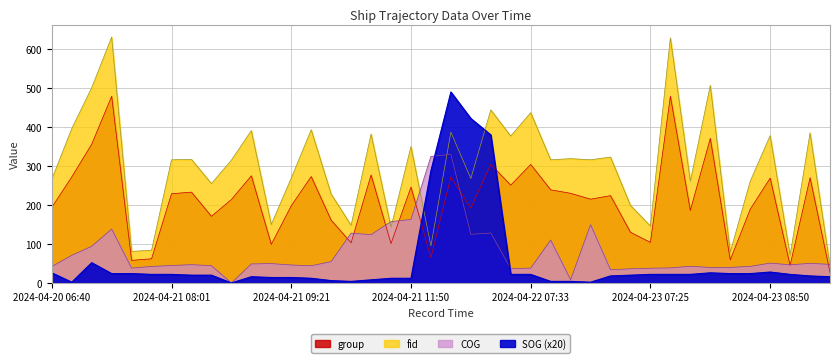

Reading right to left, transcribe all the data shown in this chart.

group: 2024-04-23 09:59=27.0	2024-04-23 09:46=270.0	2024-04-23 09:09=45.0	2024-04-23 08:50=269.0	2024-04-23 08:26=189.0	2024-04-23 08:15=59.0	2024-04-23 08:00=371.0	2024-04-23 07:47=186.0	2024-04-23 07:36=479.0	2024-04-23 07:25=104.0	2024-04-23 07:14=130.0	2024-04-23 06:57=224.0	2024-04-22 11:13=215.0	2024-04-22 10:39=230.0	2024-04-22 10:28=239.0	2024-04-22 07:33=304.0	2024-04-22 07:23=251.0	2024-04-22 04:31=304.0	2024-04-22 04:17=192.0	2024-04-21 13:21=272.0	2024-04-21 12:55=65.0	2024-04-21 11:50=246.0	2024-04-21 11:39=101.0	2024-04-21 11:29=277.0	2024-04-21 11:11=103.0	2024-04-21 09:58=161.0	2024-04-21 09:32=273.0	2024-04-21 09:21=198.0	2024-04-21 09:11=99.0	2024-04-21 09:00=275.0	2024-04-21 08:47=214.0	2024-04-21 08:35=171.0	2024-04-21 08:11=233.0	2024-04-21 08:01=229.0	2024-04-21 07:00=62.0	2024-04-21 06:43=58.0	2024-04-21 06:26=479.0	2024-04-21 05:58=356.0	2024-04-20 10:07=272.0	2024-04-20 06:40=194.0
fid: 2024-04-23 09:59=44.0	2024-04-23 09:46=385.0	2024-04-23 09:09=71.0	2024-04-23 08:50=378.0	2024-04-23 08:26=261.0	2024-04-23 08:15=79.0	2024-04-23 08:00=507.0	2024-04-23 07:47=261.0	2024-04-23 07:36=629.0	2024-04-23 07:25=146.0	2024-04-23 07:14=199.0	2024-04-23 06:57=323.0	2024-04-22 11:13=316.0	2024-04-22 10:39=319.0	2024-04-22 10:28=316.0	2024-04-22 07:33=437.0	2024-04-22 07:23=377.0	2024-04-22 04:31=444.0	2024-04-22 04:17=268.0	2024-04-21 13:21=387.0	2024-04-21 12:55=95.0	2024-04-21 11:50=350.0	2024-04-21 11:39=143.0	2024-04-21 11:29=382.0	2024-04-21 11:11=148.0	2024-04-21 09:58=228.0	2024-04-21 09:32=393.0	2024-04-21 09:21=269.0	2024-04-21 09:11=150.0	2024-04-21 09:00=391.0	2024-04-21 08:47=315.0	2024-04-21 08:35=255.0	2024-04-21 08:11=317.0	2024-04-21 08:01=316.0	2024-04-21 07:00=84.0	2024-04-21 06:43=81.0	2024-04-21 06:26=631.0	2024-04-21 05:58=501.0	2024-04-20 10:07=396.0	2024-04-20 06:40=266.0
COG: 2024-04-23 09:59=47.7	2024-04-23 09:46=50.3	2024-04-23 09:09=46.6	2024-04-23 08:50=50.9	2024-04-23 08:26=42.5	2024-04-23 08:15=40.0	2024-04-23 08:00=39.8	2024-04-23 07:47=42.8	2024-04-23 07:36=38.7	2024-04-23 07:25=37.8	2024-04-23 07:14=36.3	2024-04-23 06:57=33.8	2024-04-22 11:13=149.6	2024-04-22 10:39=8.4	2024-04-22 10:28=110.1	2024-04-22 07:33=38.1	2024-04-22 07:23=36.7	2024-04-22 04:31=128.2	2024-04-22 04:17=124.8	2024-04-21 13:21=329.8	2024-04-21 12:55=324.6	2024-04-21 11:50=162.9	2024-04-21 11:39=157.4	2024-04-21 11:29=124.0	2024-04-21 11:11=127.9	2024-04-21 09:58=54.8	2024-04-21 09:32=44.1	2024-04-21 09:21=46.1	2024-04-21 09:11=49.7	2024-04-21 09:00=48.8	2024-04-21 08:47=0.0	2024-04-21 08:35=44.4	2024-04-21 08:11=46.9	2024-04-21 08:01=44.8	2024-04-21 07:00=42.4	2024-04-21 06:43=38.1	2024-04-21 06:26=138.1	2024-04-21 05:58=94.2	2024-04-20 10:07=70.9	2024-04-20 06:40=42.2
SOG: 2024-04-23 09:59=16.0	2024-04-23 09:46=18.0	2024-04-23 09:09=22.0	2024-04-23 08:50=28.0	2024-04-23 08:26=24.0	2024-04-23 08:15=24.0	2024-04-23 08:00=26.0	2024-04-23 07:47=22.0	2024-04-23 07:36=22.0	2024-04-23 07:25=22.0	2024-04-23 07:14=20.0	2024-04-23 06:57=18.0	2024-04-22 11:13=2.0	2024-04-22 10:39=4.0	2024-04-22 10:28=4.0	2024-04-22 07:33=22.0	2024-04-22 07:23=22.0	2024-04-22 04:31=380.0	2024-04-22 04:17=422.0	2024-04-21 13:21=490.0	2024-04-21 12:55=288.0	2024-04-21 11:50=12.0	2024-04-21 11:39=12.0	2024-04-21 11:29=8.0	2024-04-21 11:11=4.0	2024-04-21 09:58=6.0	2024-04-21 09:32=12.0	2024-04-21 09:21=14.0	2024-04-21 09:11=14.0	2024-04-21 09:00=16.0	2024-04-21 08:47=0.0	2024-04-21 08:35=20.0	2024-04-21 08:11=20.0	2024-04-21 08:01=22.0	2024-04-21 07:00=22.0	2024-04-21 06:43=24.0	2024-04-21 06:26=24.0	2024-04-21 05:58=52.0	2024-04-20 10:07=2.0	2024-04-20 06:40=26.0